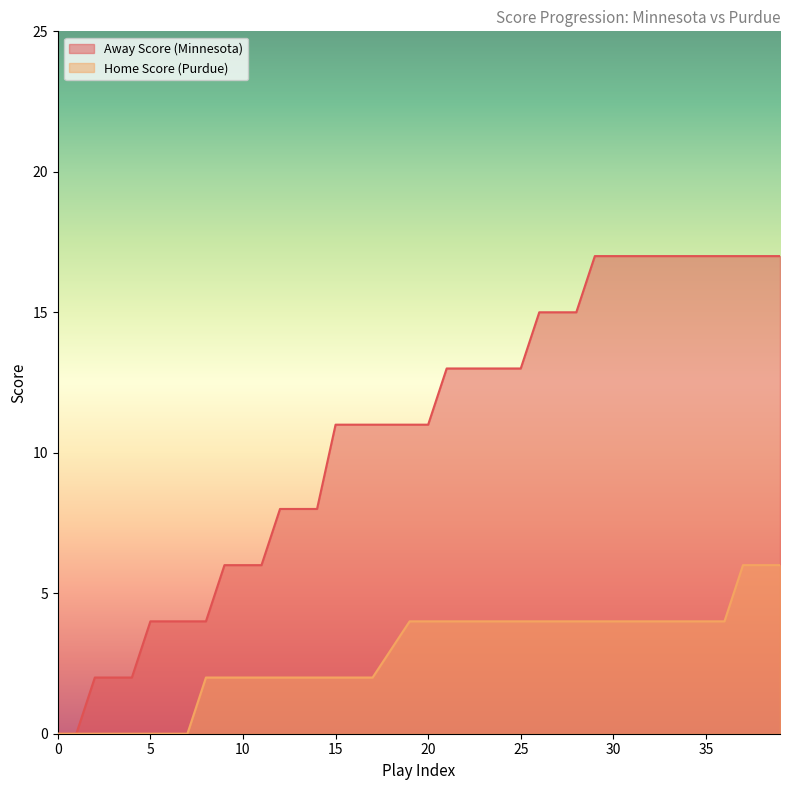

How many categories are shown in the chart?

40